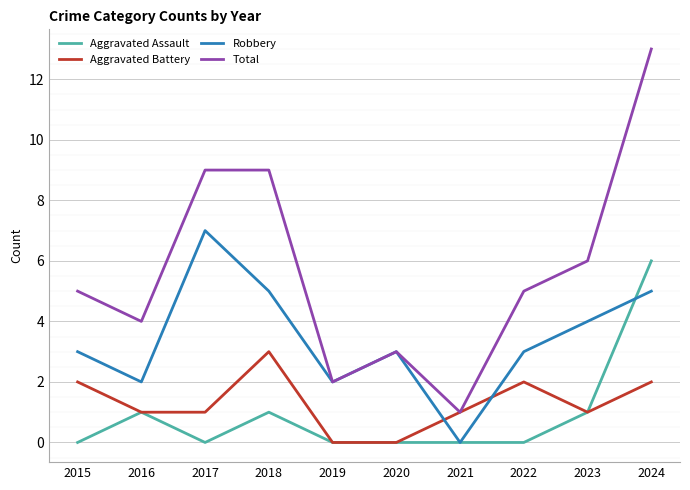

Which series has the largest total across all categories?

Total